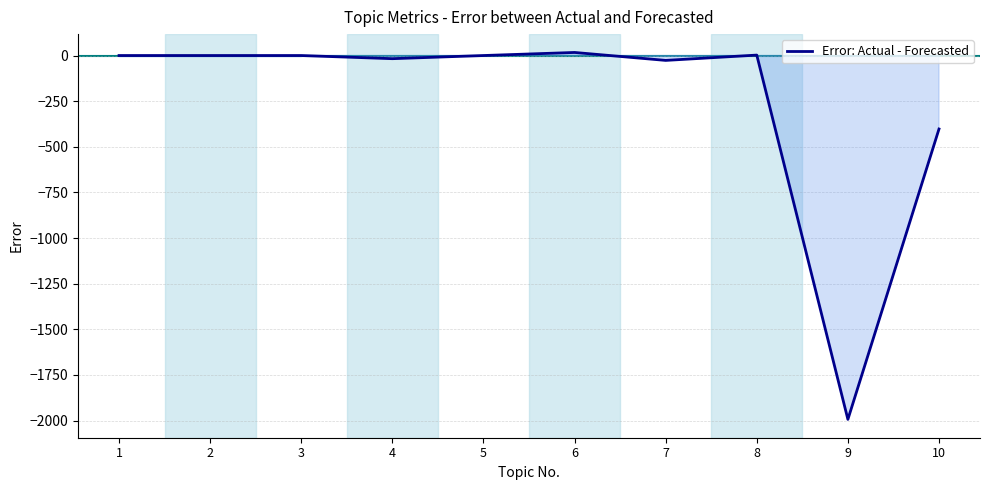

What is the minimum value shown in the chart?

-1993.3